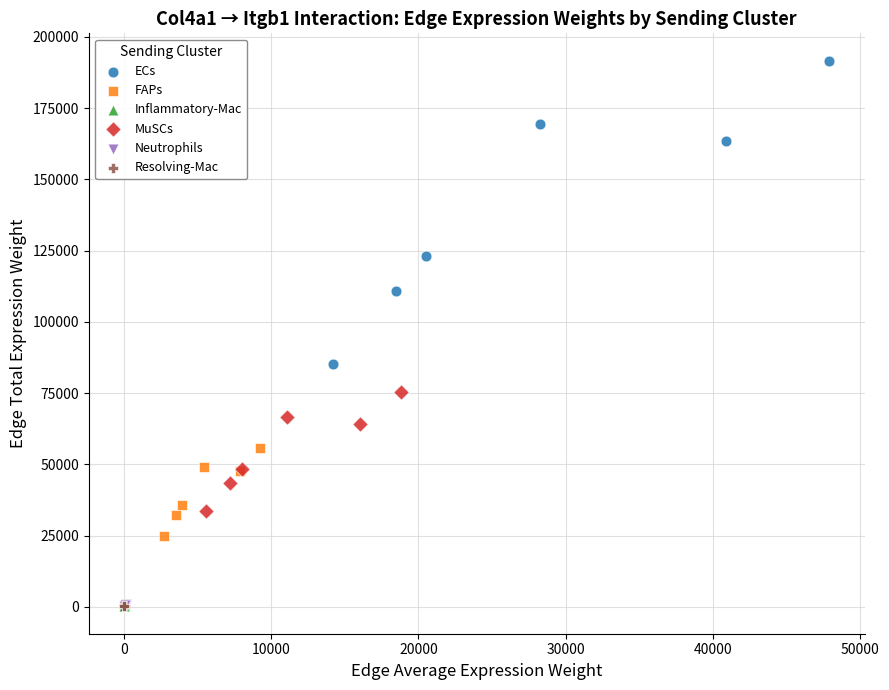

Which series has the largest Y range (max minus min)?

ECs